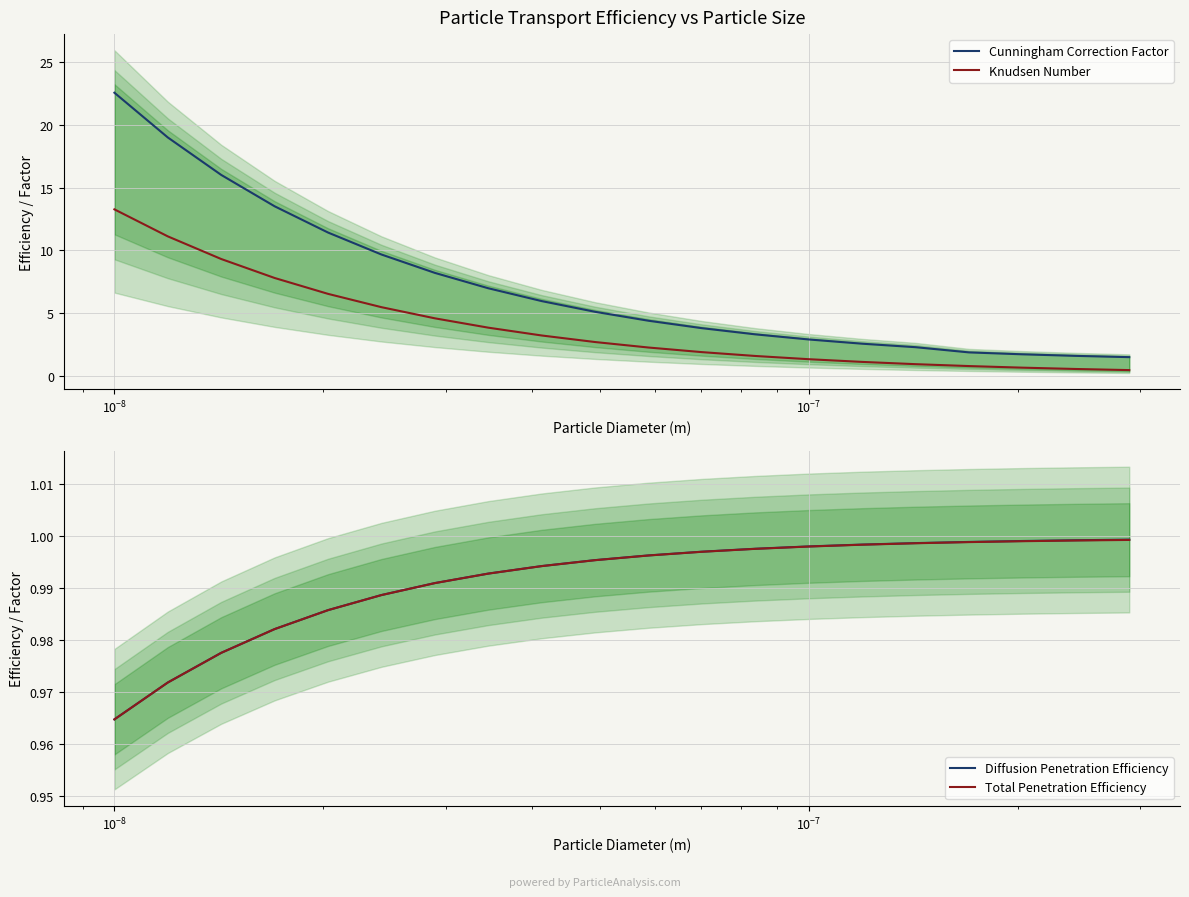

True or false: Cunningham Correction Factor and Diffusion Penetration Efficiency intersect in this chart.

False